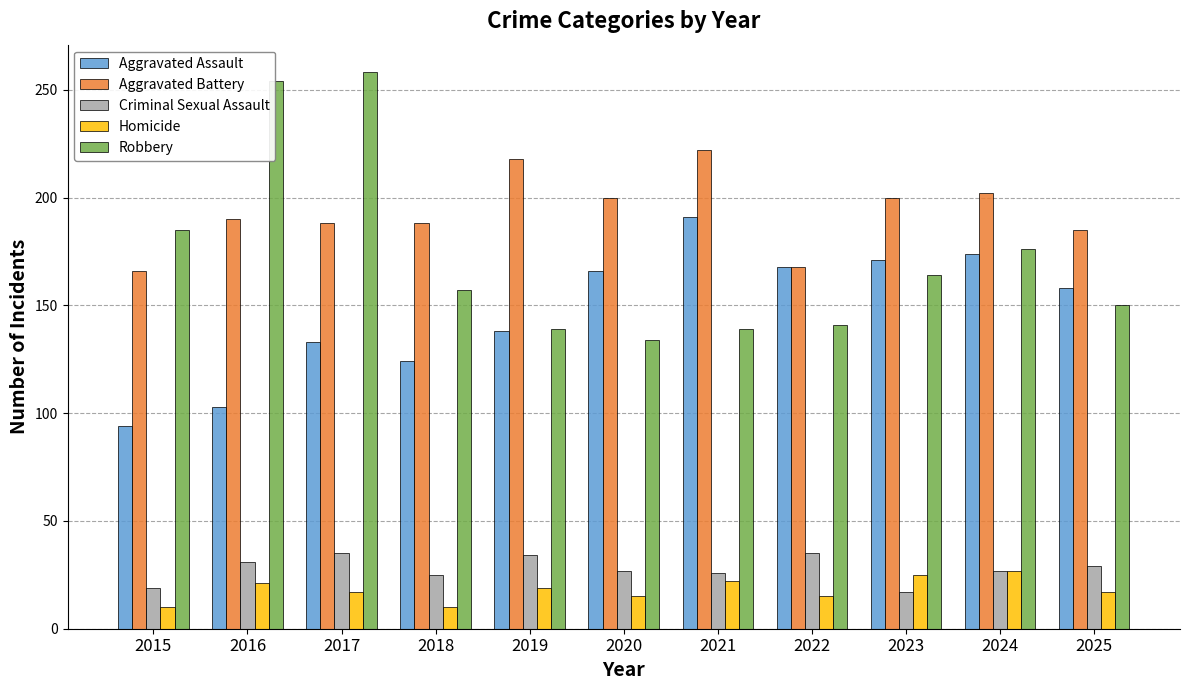

At which category is the sum across all series the highest?

2017